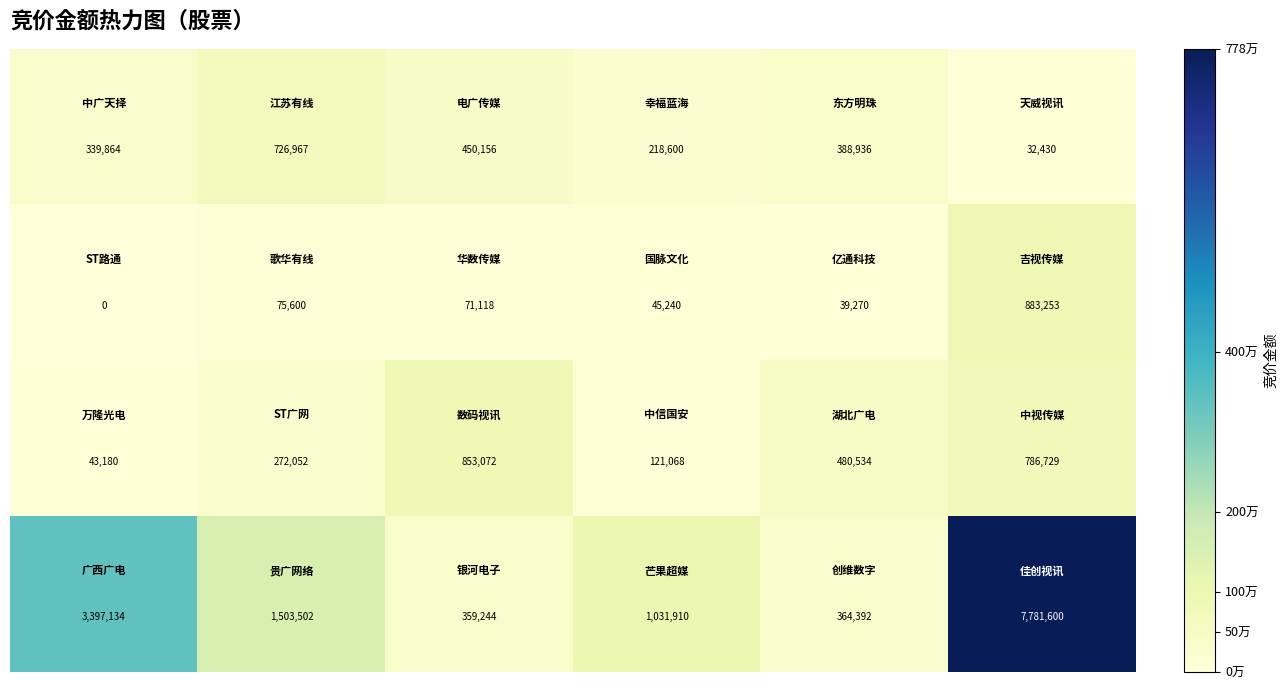

What is the greatest value displayed?

7781600